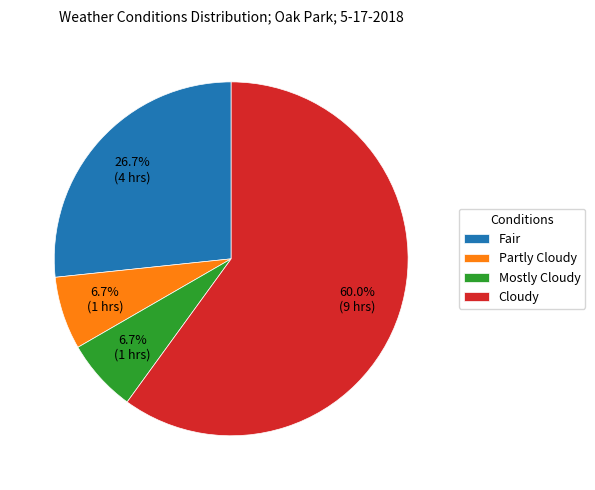

How many slices are in this pie chart?

4